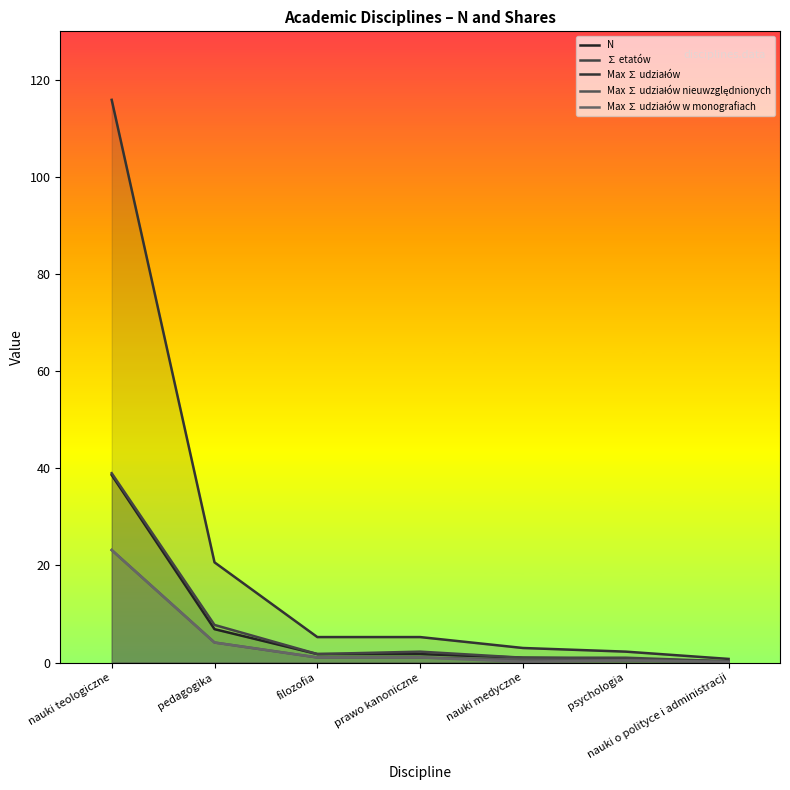

What is the approximate value of Max ∑ udziałów at prawo kanoniczne?

5.2